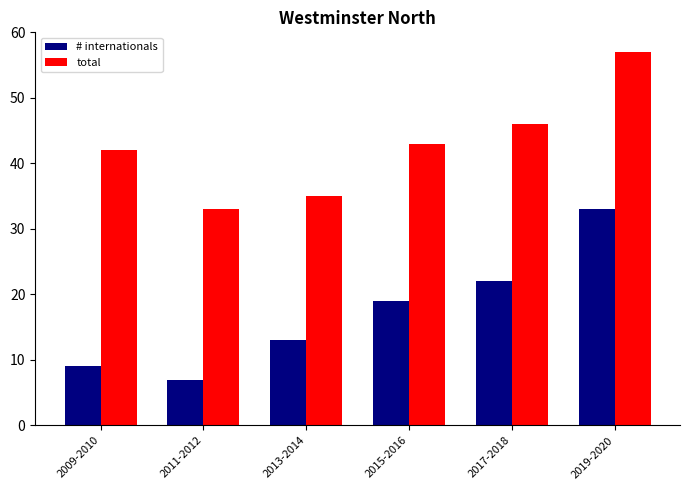

Which series has the largest total across all categories?

total